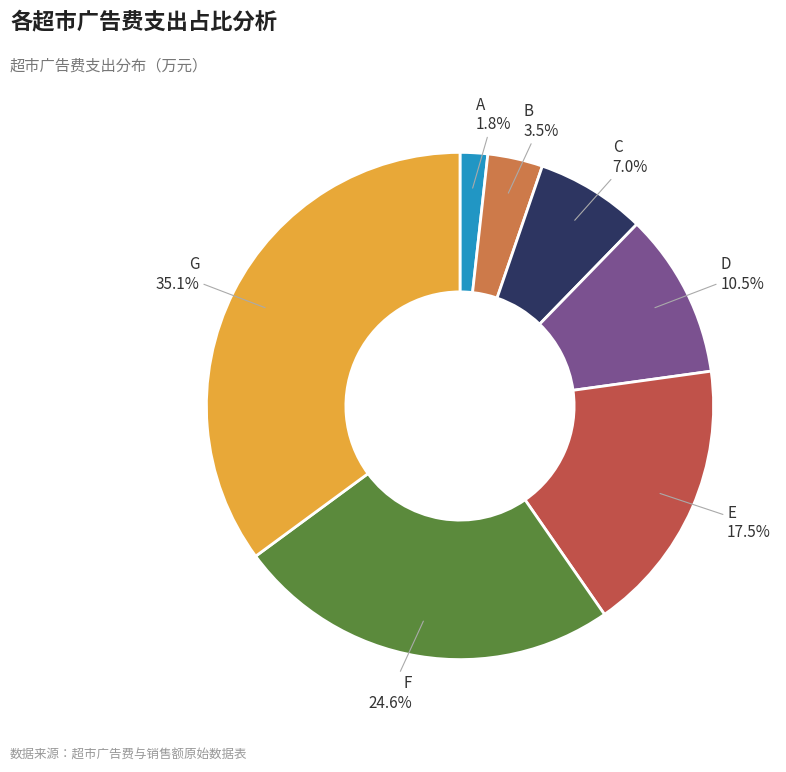

True or false: D accounts for 16% of the total.

False